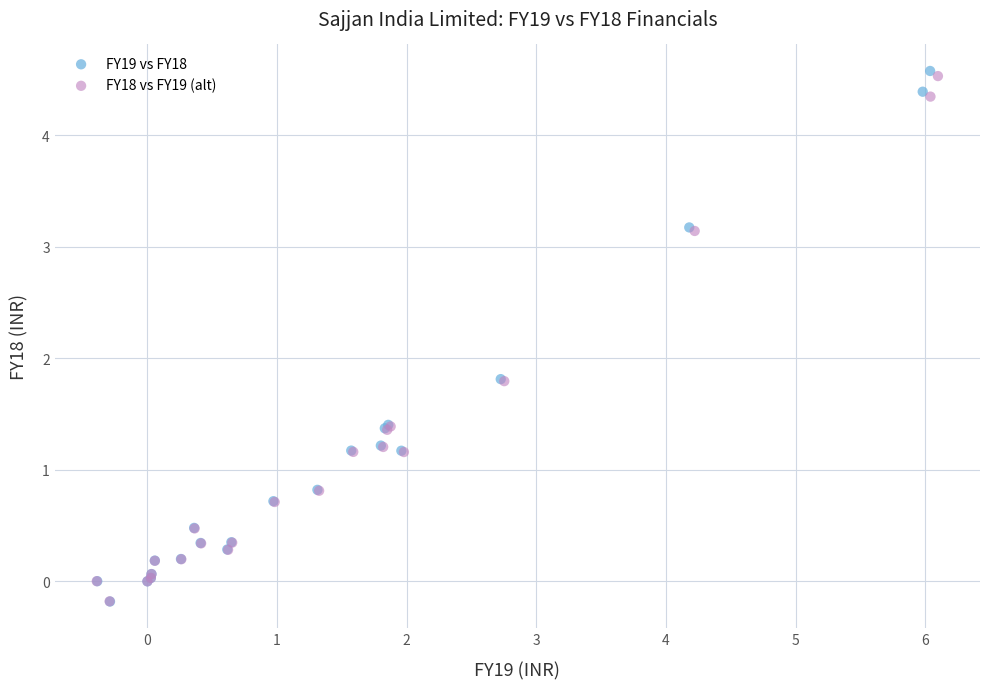

Which series has the widest spread of Y values?

FY19 vs FY18